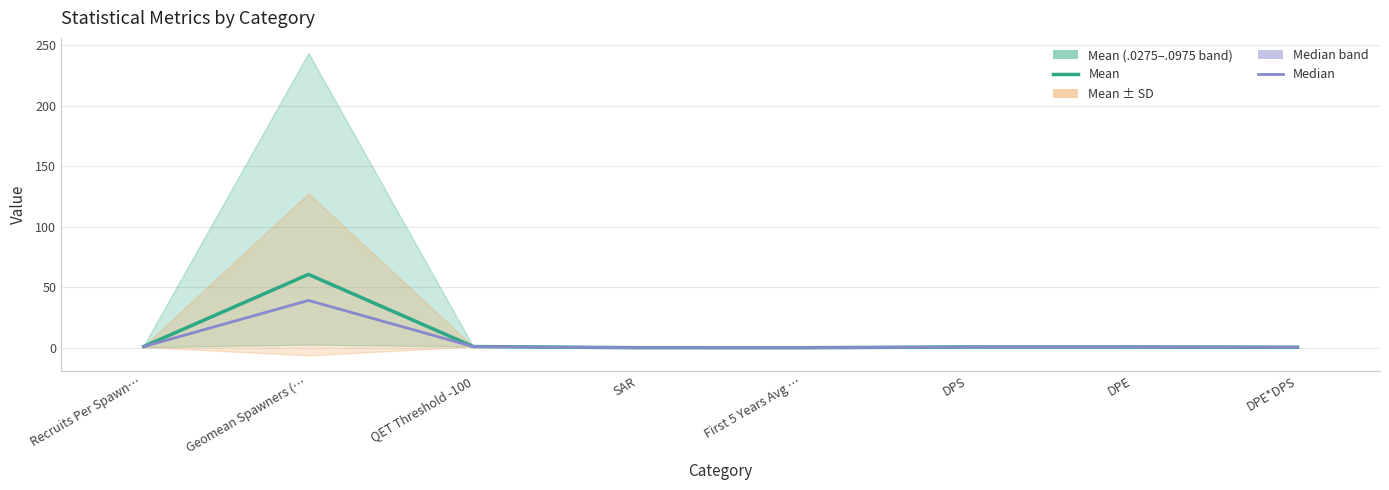

At which category is the sum across all series the highest?

Geomean Spawners (…